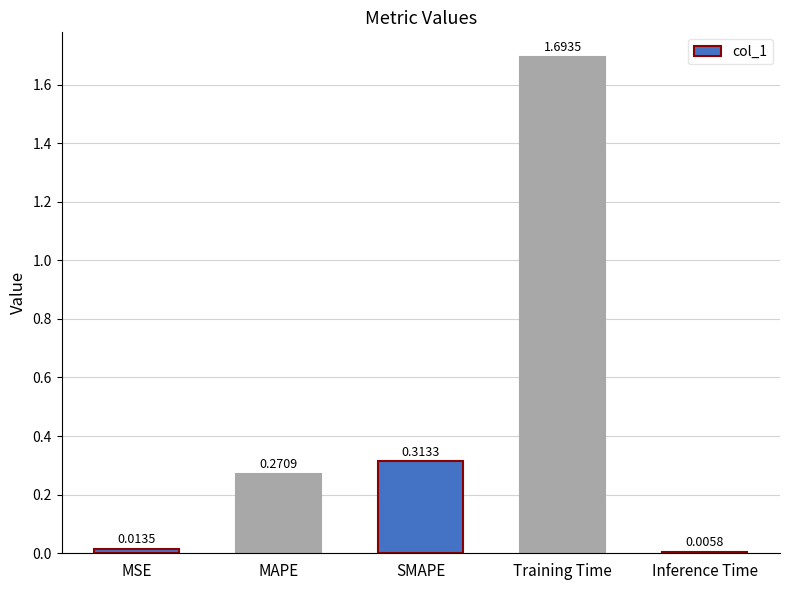

Are the bars horizontal?

No